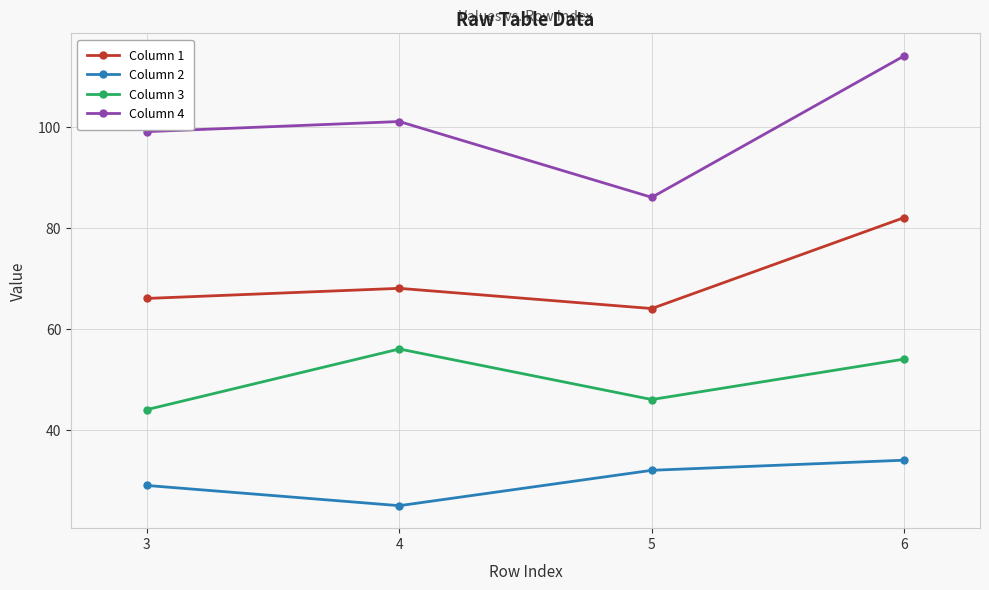

What is the value of the Column 2 point at the 1st from the left?

29